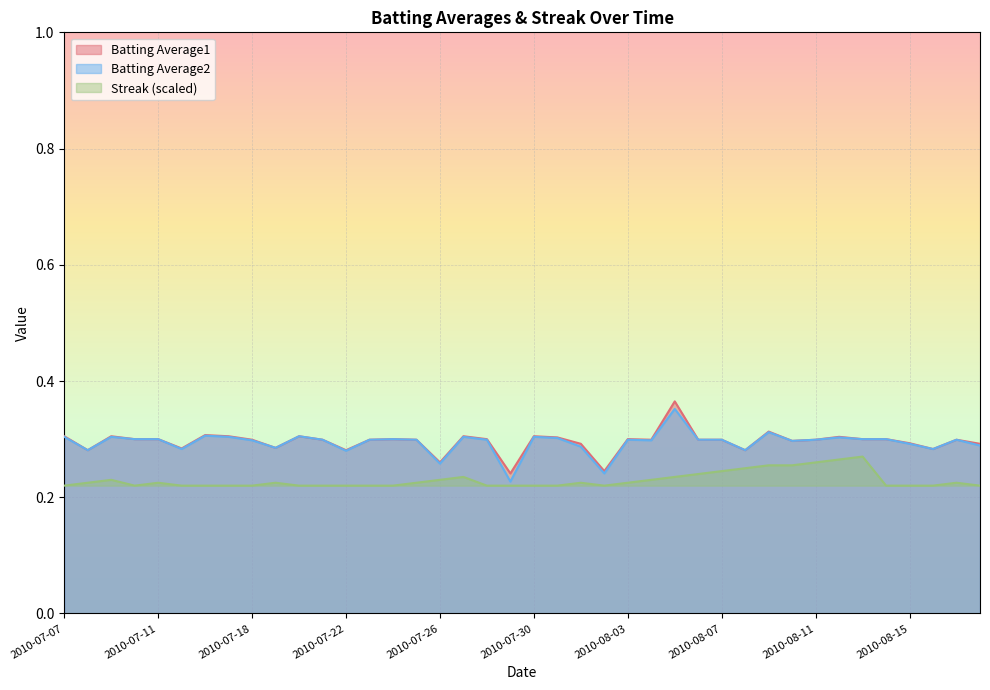

What is the difference between the maximum and minimum values in the Batting Average2 series?

0.1